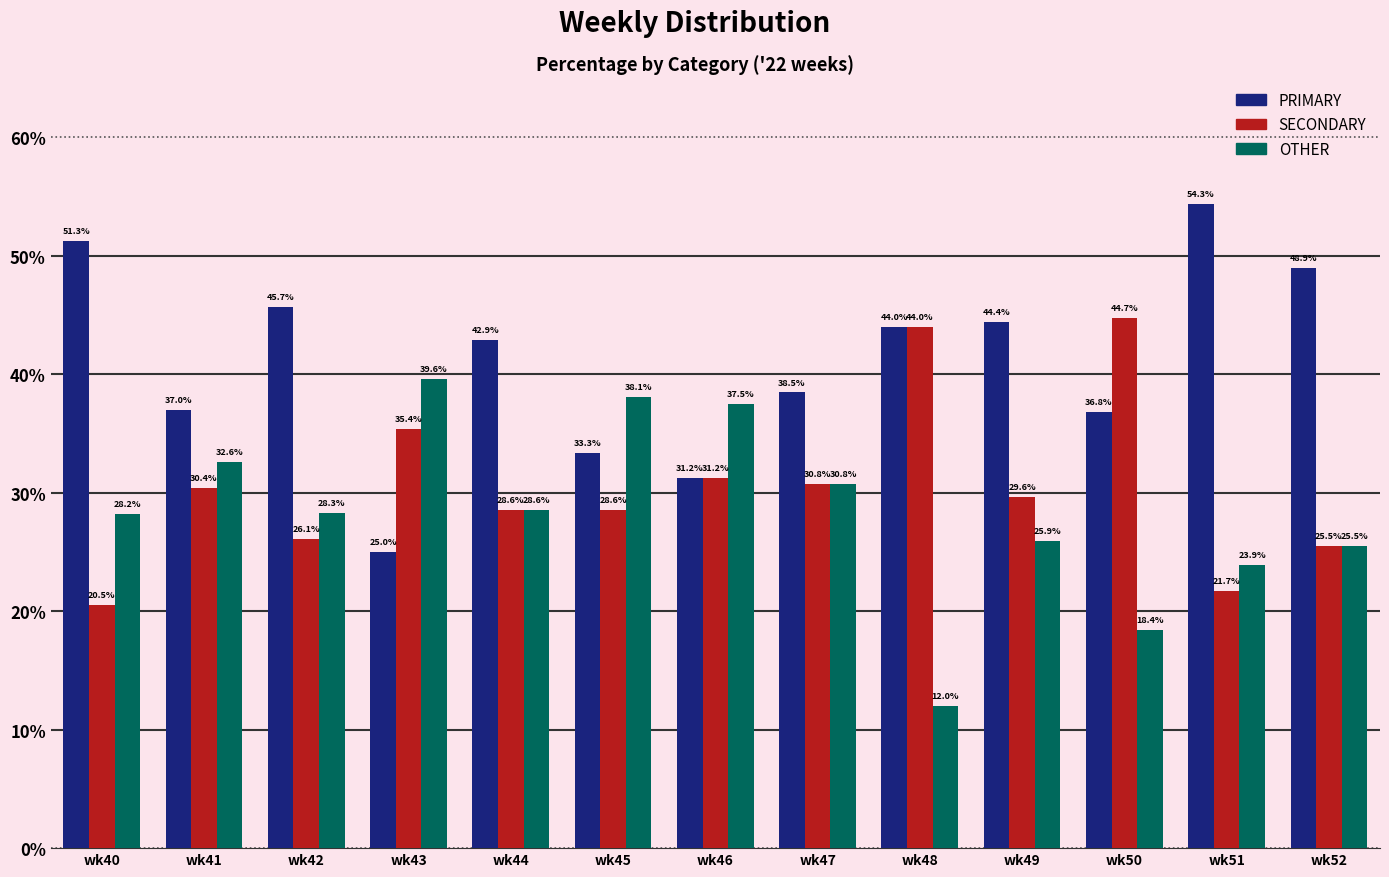

Which series has the largest total across all categories?

PRIMARY